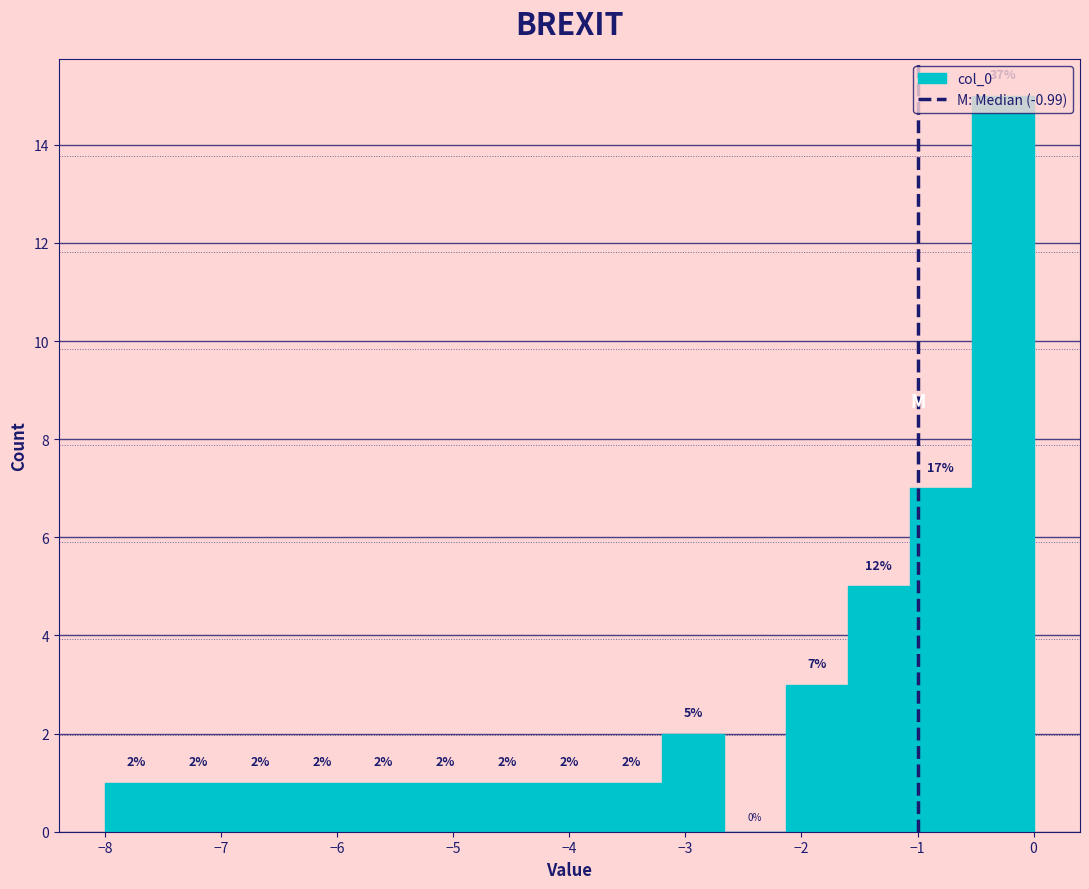

Over which range of the x-axis is the bar tallest?

-0.5 to 0.0